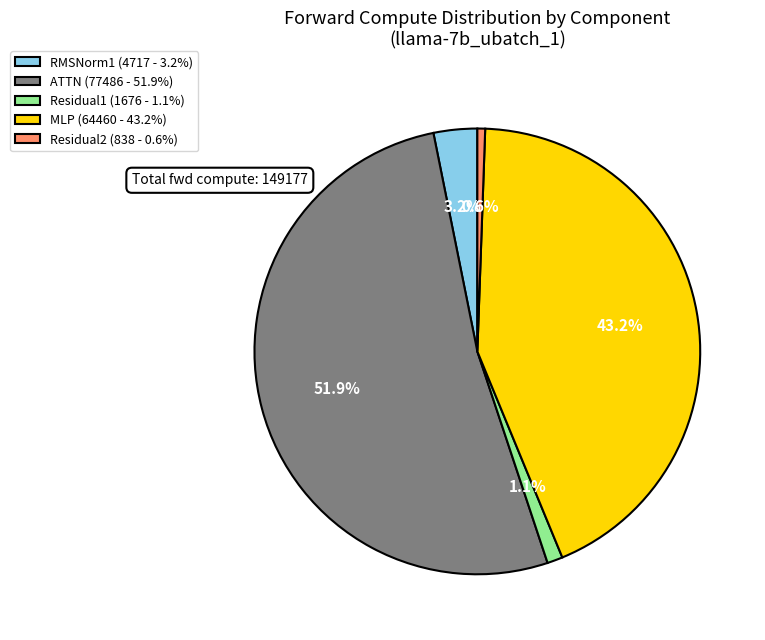

Approximately how many times larger is the value at MLP compared to ATTN?

0.8